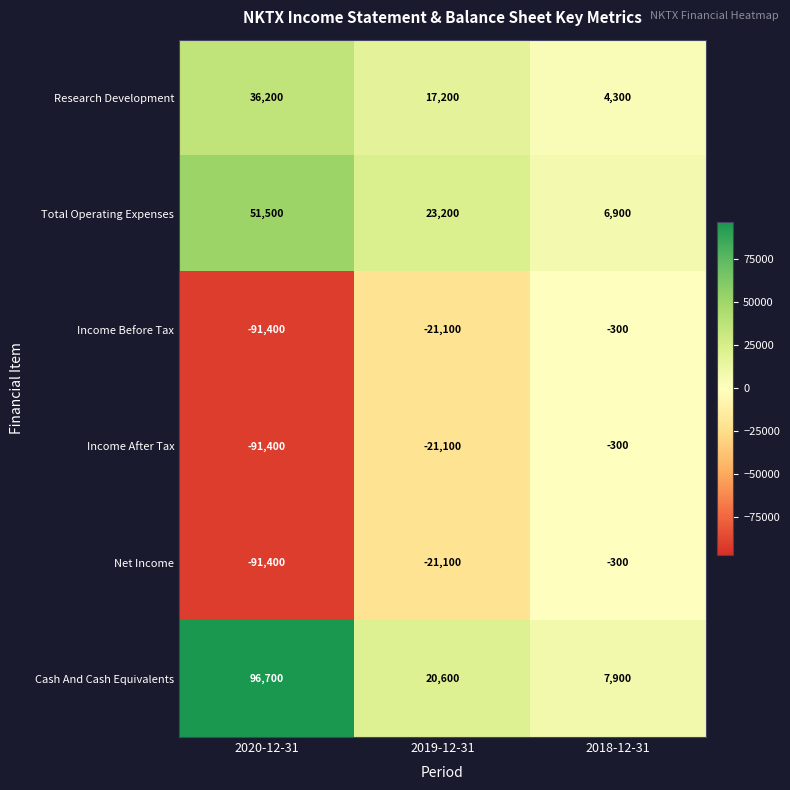

Which series changed the most between 2020-12-31 and 2019-12-31?

Cash And Cash Equivalents